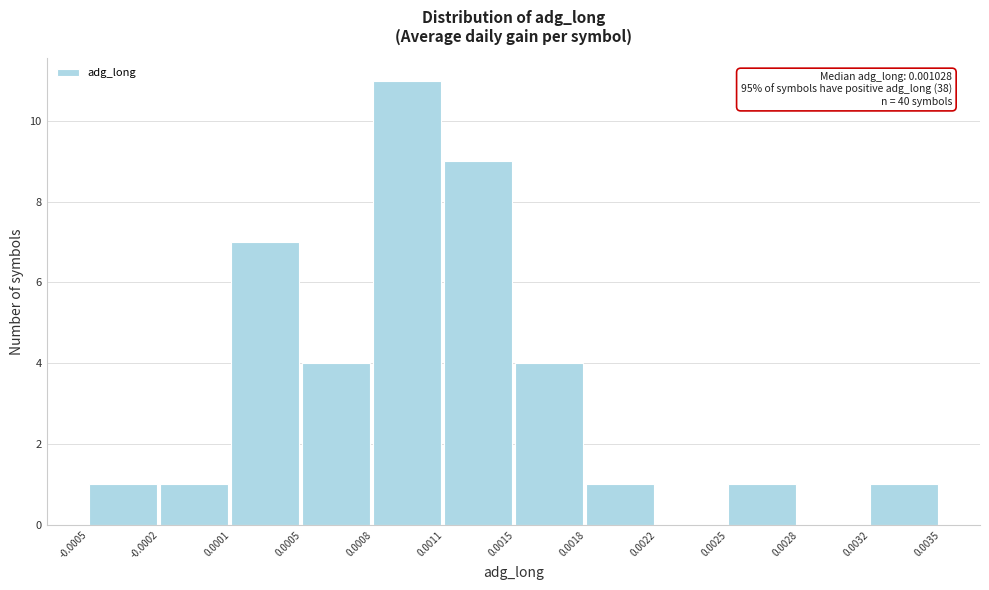

Reading left to right, transcribe all the data shown in this chart.

-0.0005=1	-0.0002=1	0.0001=7	0.0005=4	0.0008=11	0.0011=9	0.0015=4	0.0018=1	0.0022=0	0.0025=1	0.0028=0	0.0032=1